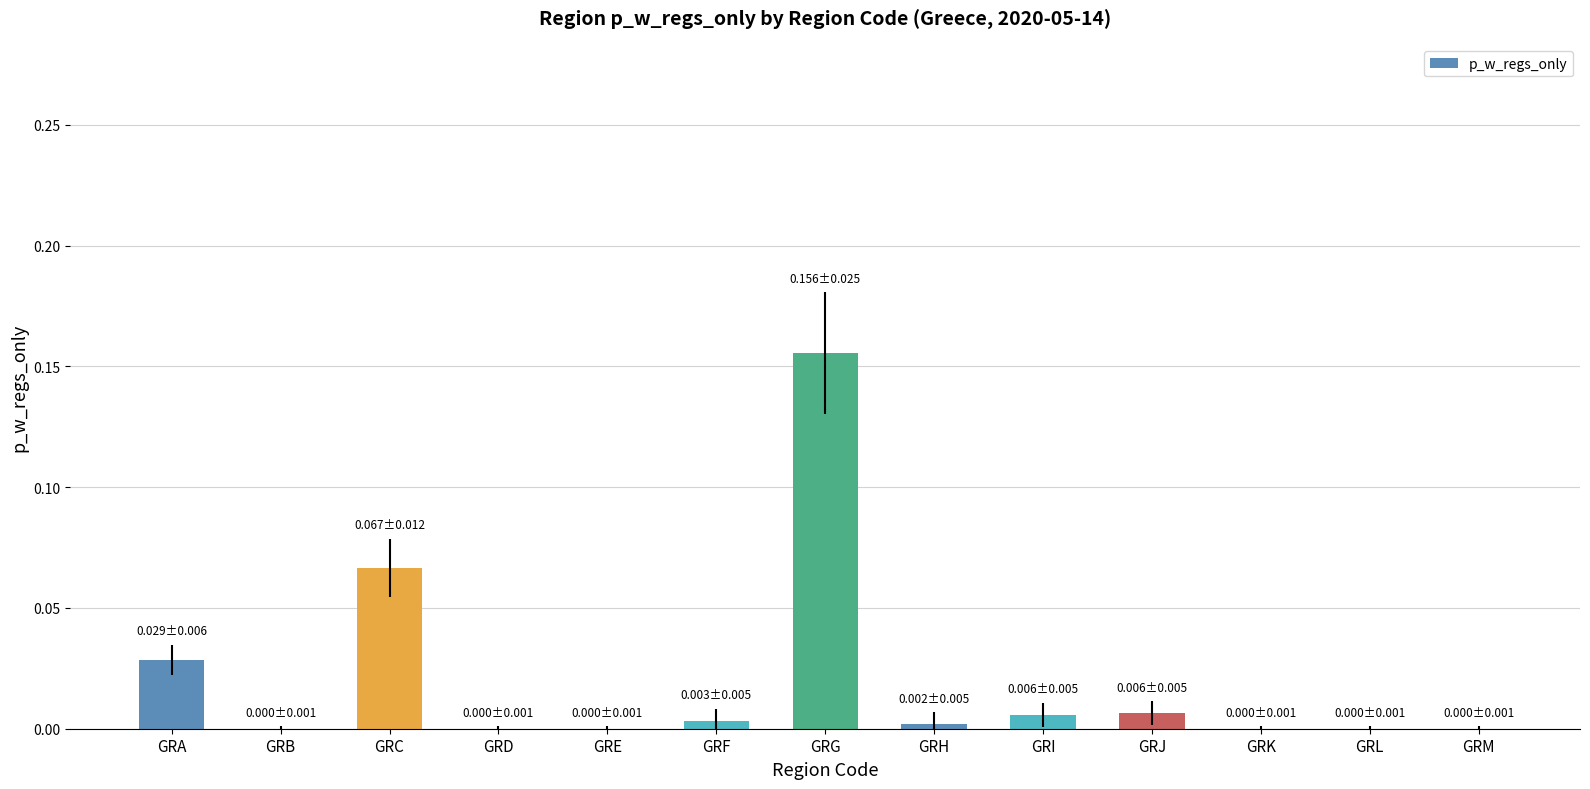

At which category does the chart reach its peak across all series?

GRG